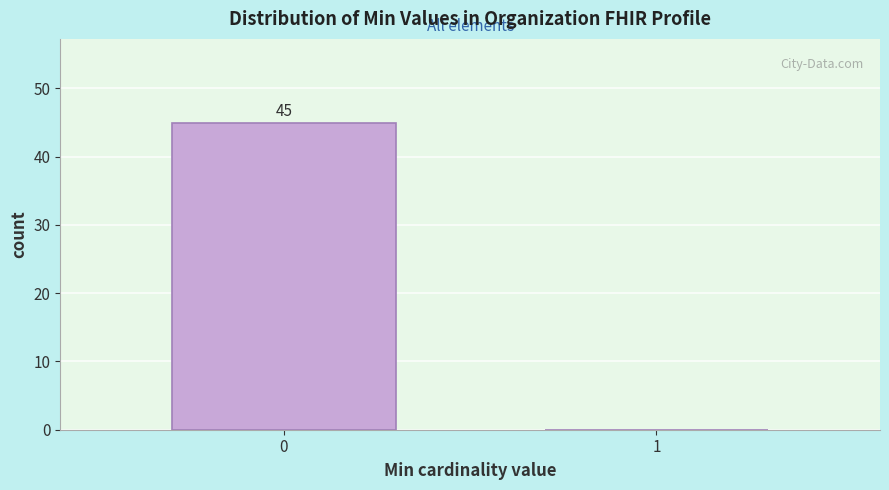

Reading right to left, extract all data points from this chart.

1=0	0=45